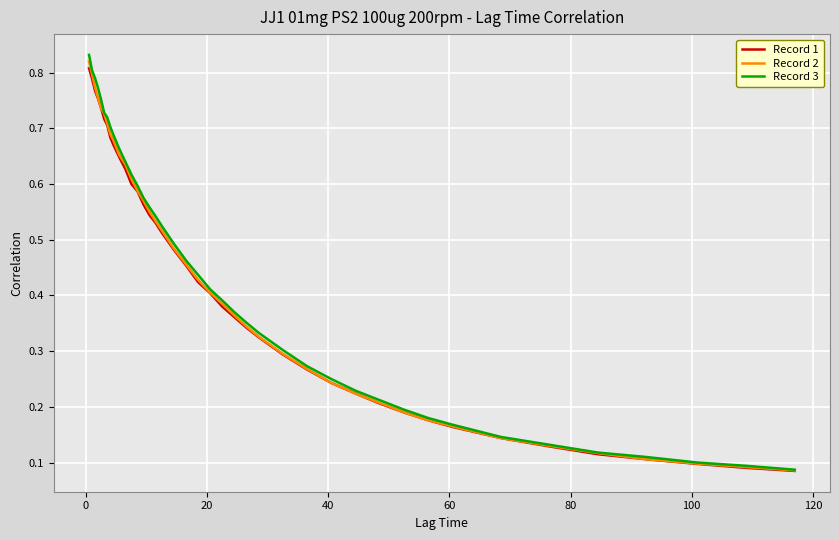

Which series has the largest range (max minus min)?

Record 3